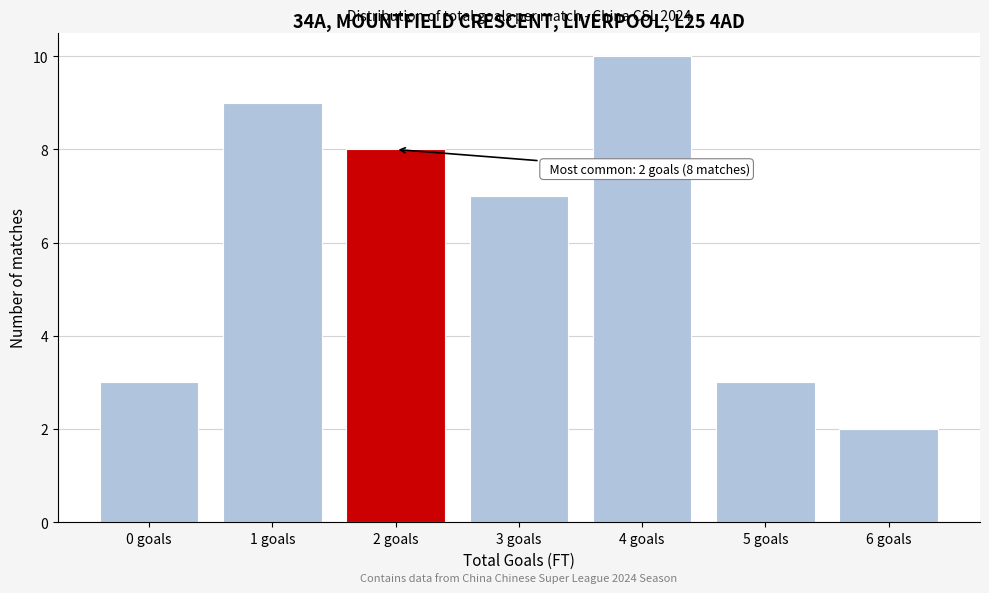

Over which range of the x-axis is the bar tallest?

3.5 to 4.5